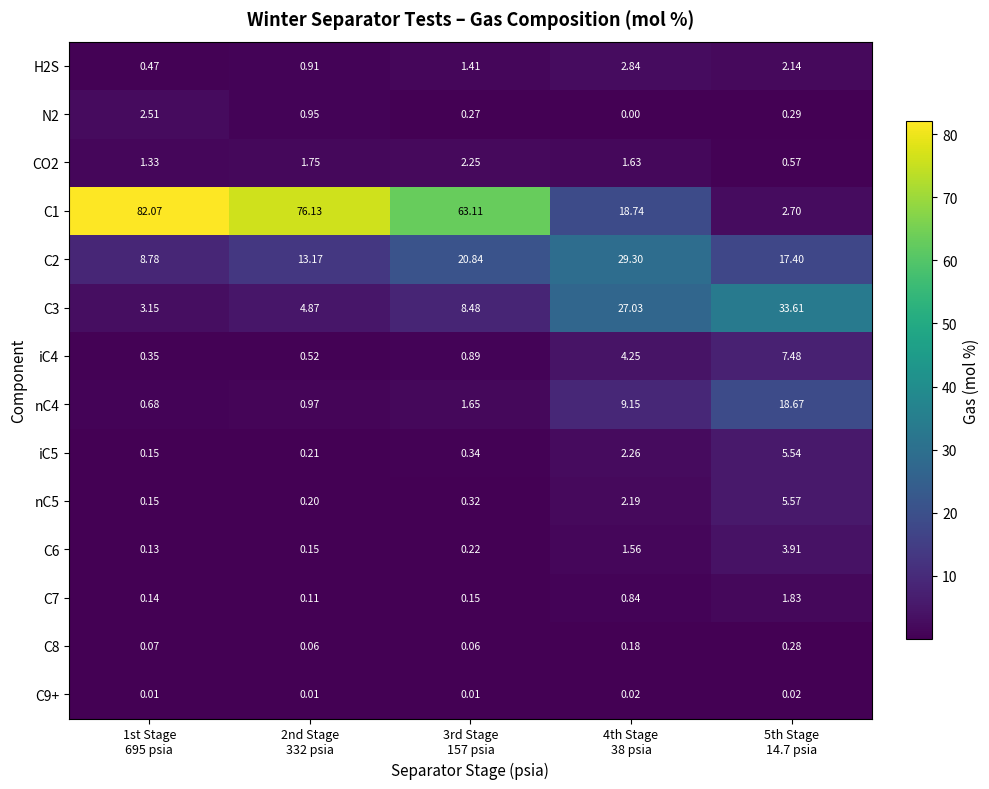

Reading left to right, extract all data points from this chart.

H2S: 1st Stage
695 psia=0.5	2nd Stage
332 psia=0.9	3rd Stage
157 psia=1.4	4th Stage
38 psia=2.8	5th Stage
14.7 psia=2.1
N2: 1st Stage
695 psia=2.5	2nd Stage
332 psia=0.9	3rd Stage
157 psia=0.3	4th Stage
38 psia=0.0	5th Stage
14.7 psia=0.3
CO2: 1st Stage
695 psia=1.3	2nd Stage
332 psia=1.8	3rd Stage
157 psia=2.2	4th Stage
38 psia=1.6	5th Stage
14.7 psia=0.6
C1: 1st Stage
695 psia=82.1	2nd Stage
332 psia=76.1	3rd Stage
157 psia=63.1	4th Stage
38 psia=18.7	5th Stage
14.7 psia=2.7
C2: 1st Stage
695 psia=8.8	2nd Stage
332 psia=13.2	3rd Stage
157 psia=20.8	4th Stage
38 psia=29.3	5th Stage
14.7 psia=17.4
C3: 1st Stage
695 psia=3.1	2nd Stage
332 psia=4.9	3rd Stage
157 psia=8.5	4th Stage
38 psia=27.0	5th Stage
14.7 psia=33.6
iC4: 1st Stage
695 psia=0.3	2nd Stage
332 psia=0.5	3rd Stage
157 psia=0.9	4th Stage
38 psia=4.2	5th Stage
14.7 psia=7.5
nC4: 1st Stage
695 psia=0.7	2nd Stage
332 psia=1.0	3rd Stage
157 psia=1.6	4th Stage
38 psia=9.2	5th Stage
14.7 psia=18.7
iC5: 1st Stage
695 psia=0.1	2nd Stage
332 psia=0.2	3rd Stage
157 psia=0.3	4th Stage
38 psia=2.3	5th Stage
14.7 psia=5.5
nC5: 1st Stage
695 psia=0.1	2nd Stage
332 psia=0.2	3rd Stage
157 psia=0.3	4th Stage
38 psia=2.2	5th Stage
14.7 psia=5.6
C6: 1st Stage
695 psia=0.1	2nd Stage
332 psia=0.1	3rd Stage
157 psia=0.2	4th Stage
38 psia=1.6	5th Stage
14.7 psia=3.9
C7: 1st Stage
695 psia=0.1	2nd Stage
332 psia=0.1	3rd Stage
157 psia=0.1	4th Stage
38 psia=0.8	5th Stage
14.7 psia=1.8
C8: 1st Stage
695 psia=0.1	2nd Stage
332 psia=0.1	3rd Stage
157 psia=0.1	4th Stage
38 psia=0.2	5th Stage
14.7 psia=0.3
C9+: 1st Stage
695 psia=0.0	2nd Stage
332 psia=0.0	3rd Stage
157 psia=0.0	4th Stage
38 psia=0.0	5th Stage
14.7 psia=0.0